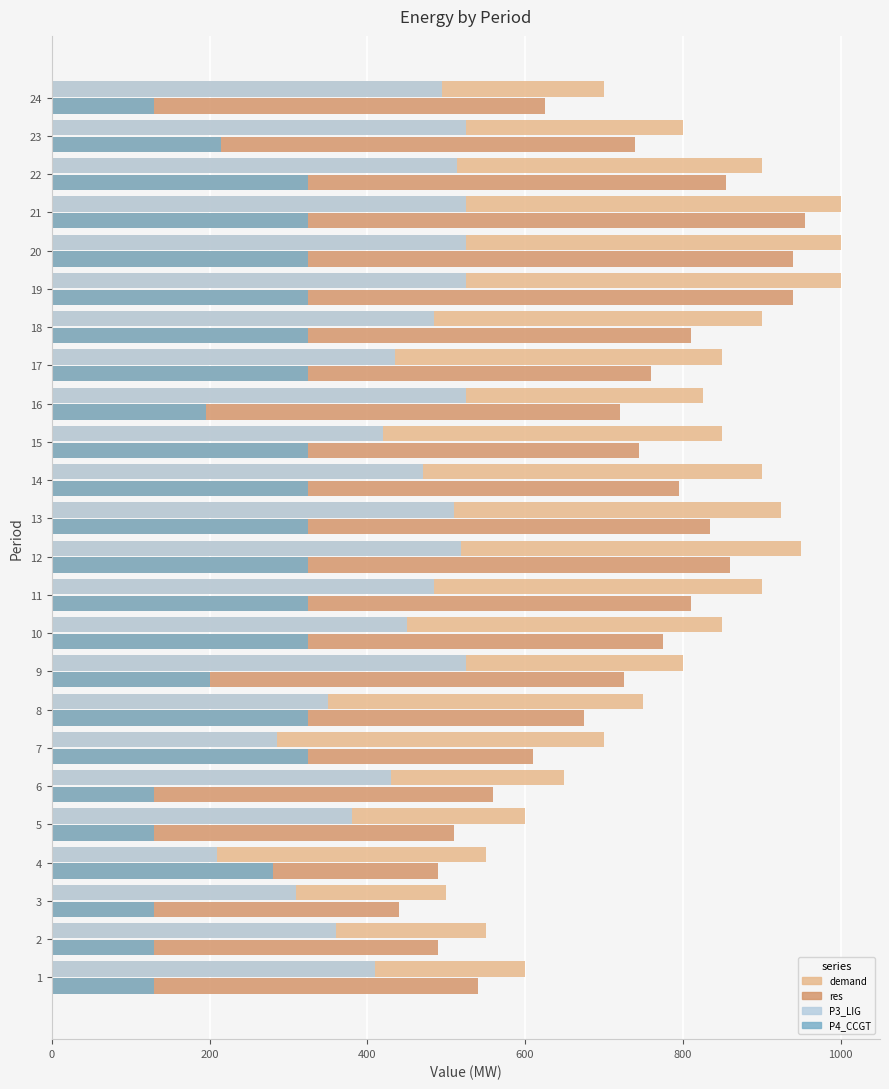

At how many categories does at least one series exceed 808?

13